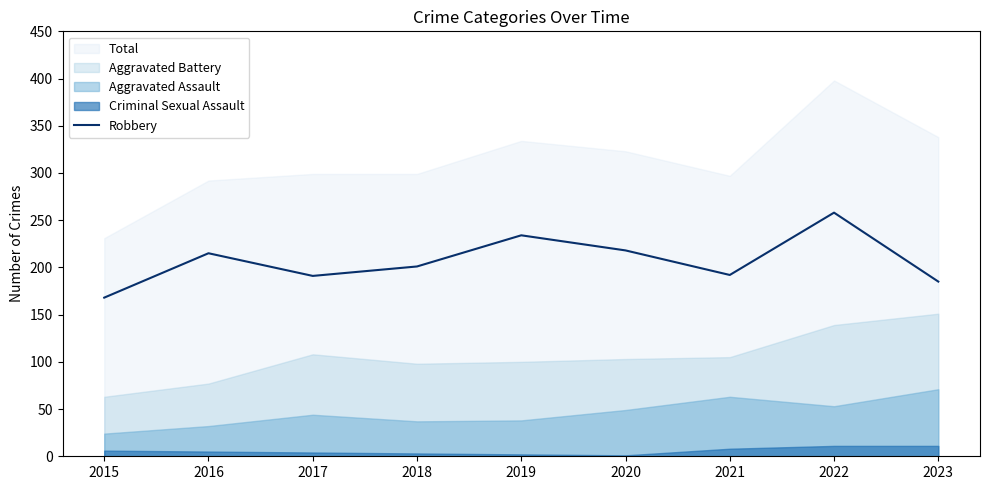

How many points are higher than both their immediate neighbors (excluding endpoints)?

3